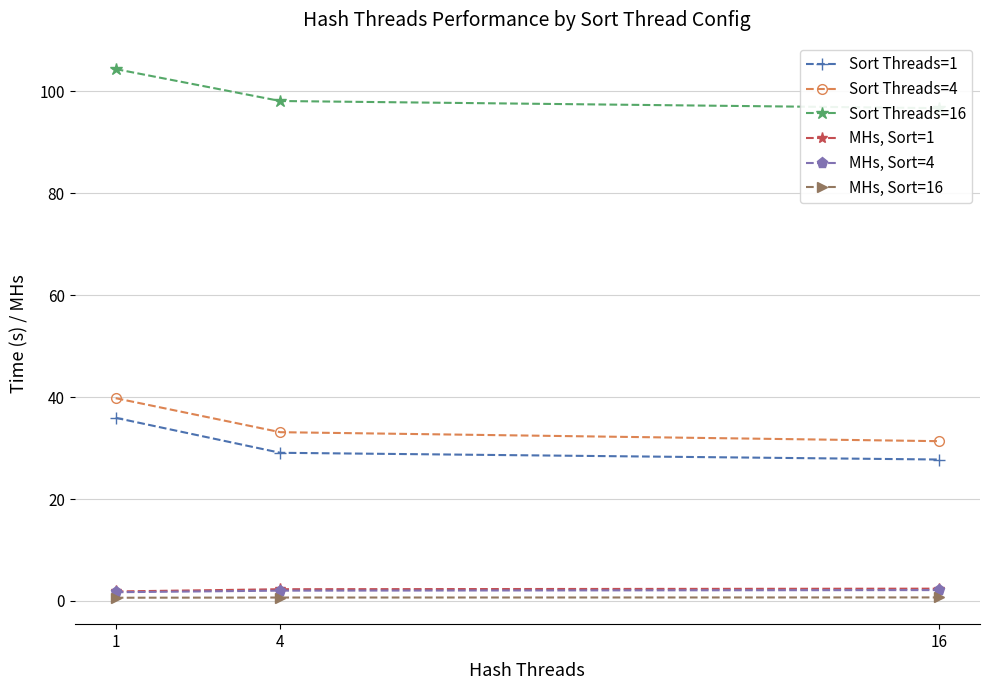

What is the difference between the maximum and second lowest values in the MHs, Sort=4 series?

0.1